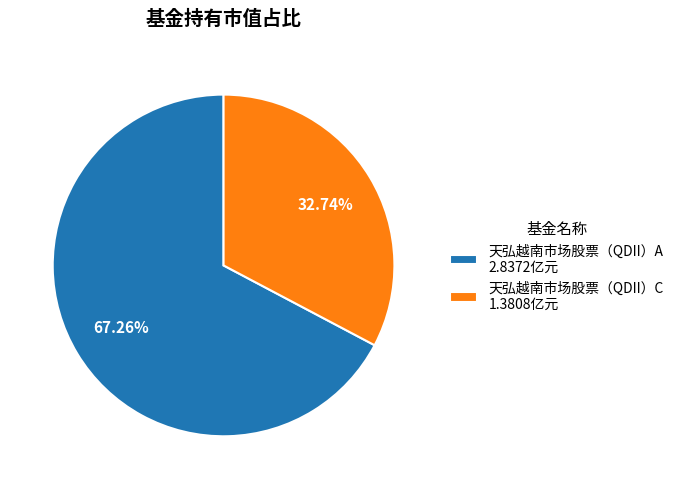

Is it true that 天弘越南市场股票（QDII）A is 67% of the pie?

True